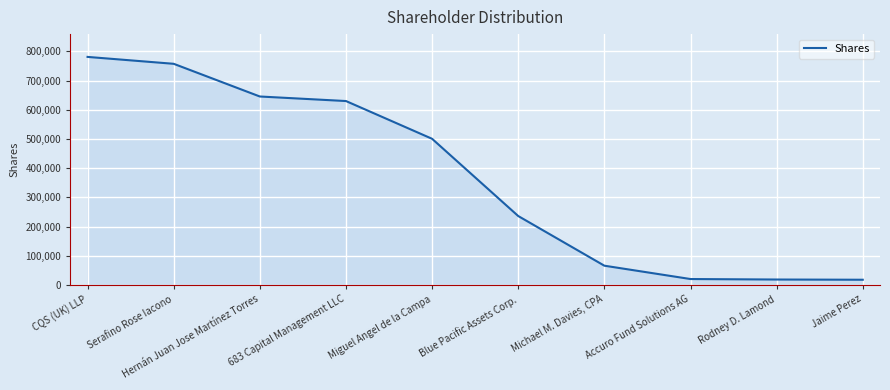

True or false: there are more than 2 points higher than both neighbors.

False